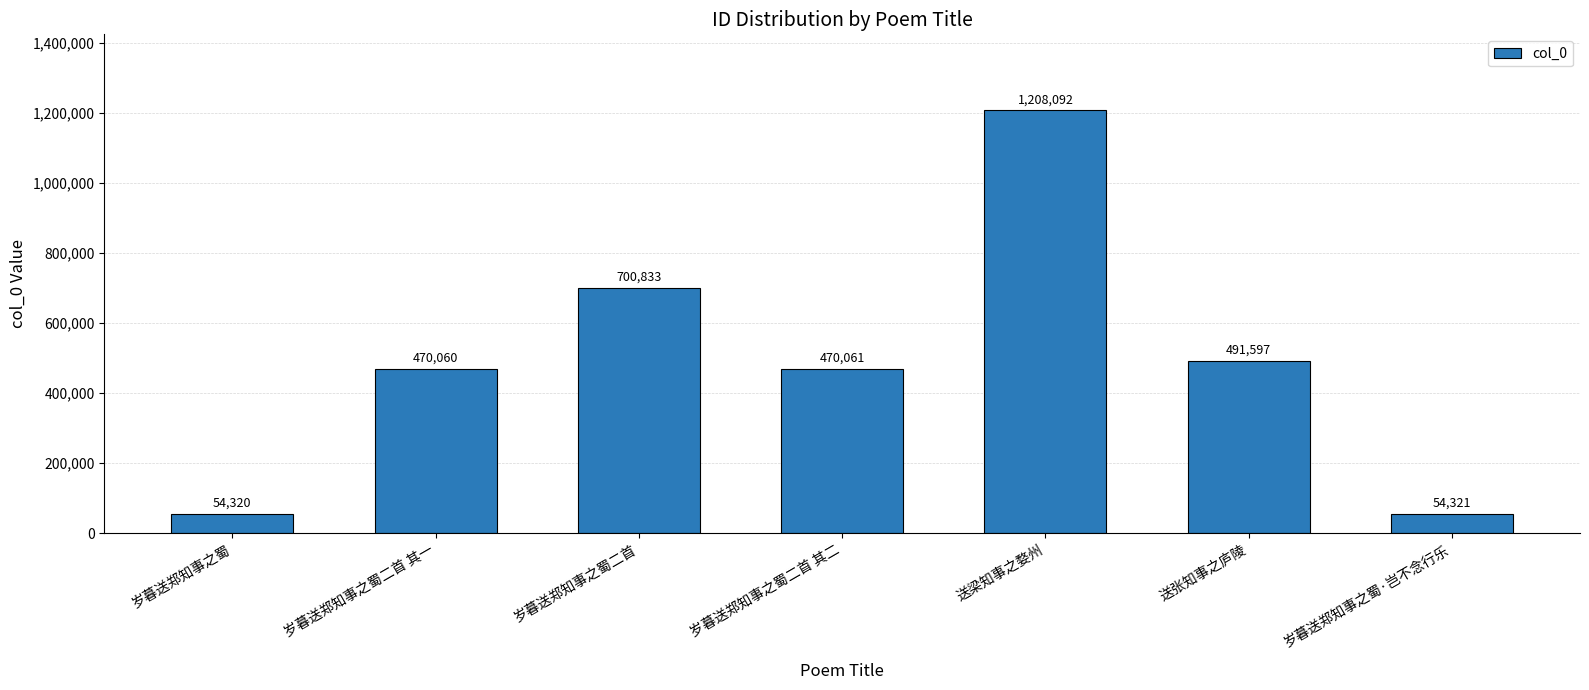

What is the label of the 7th bar from the right?

岁暮送郑知事之蜀